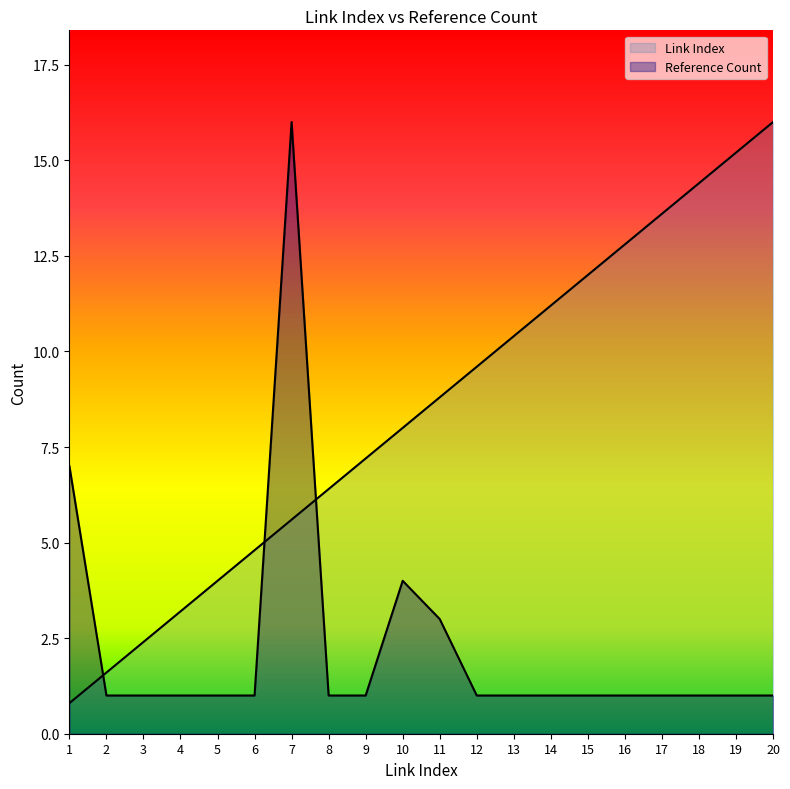

Which series has the widest spread of values?

Link Index